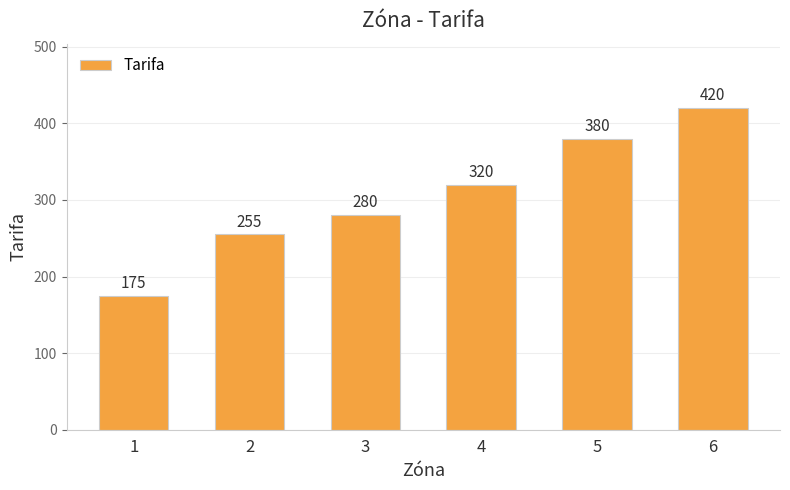

What is the sum of the values at 3 and 6?

700